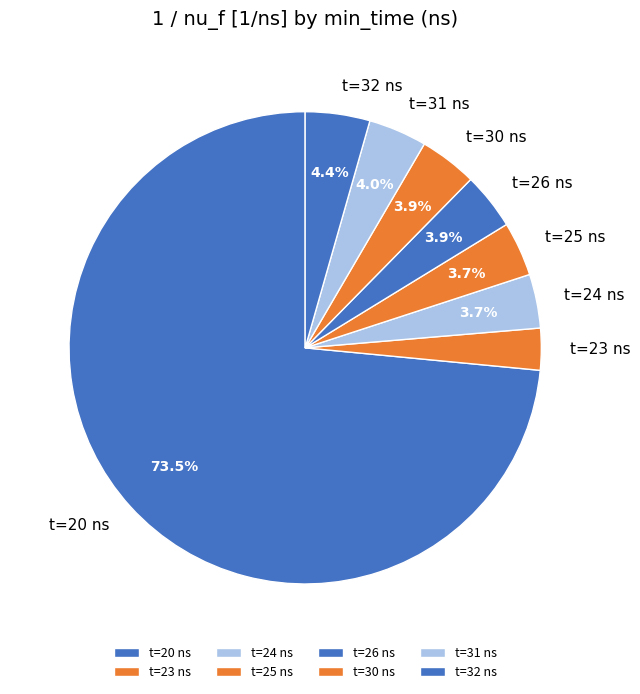

Combined, what portion of the pie is t=25 ns and t=32 ns?

8.1%